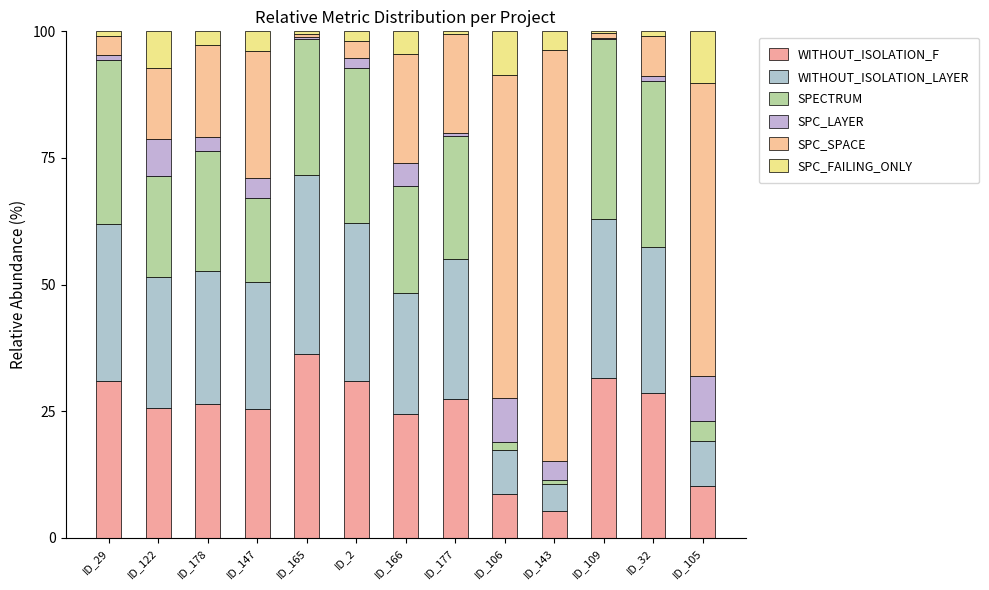

The value of WITHOUT_ISOLATION_LAYER at ID_2 is 9.9. True or false?

False